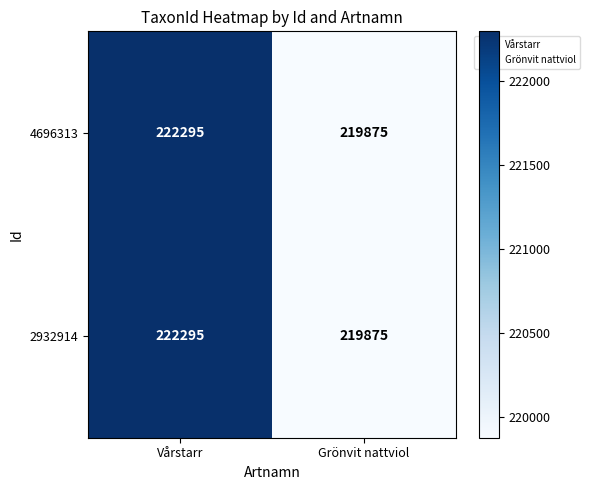

What is the average value of the 2932914 series?

221085